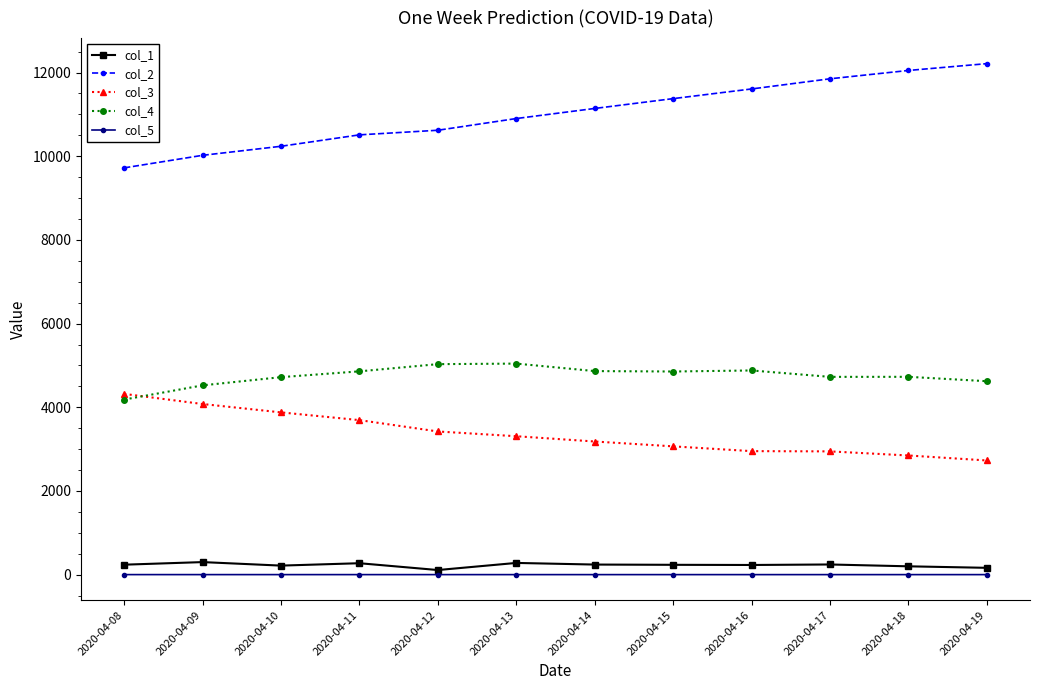

What is the sum of all col_2 values?

132256.0